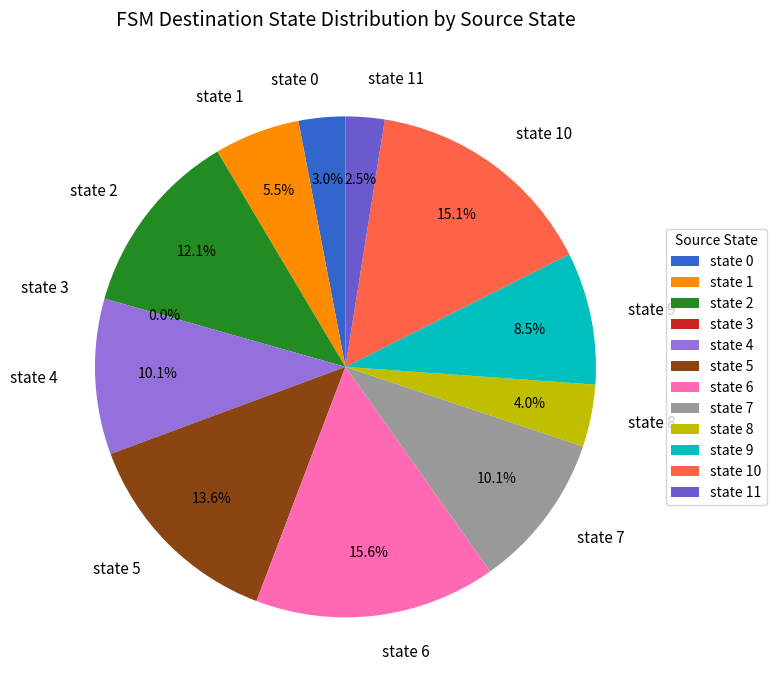

What is the largest slice in the pie chart?

state 6